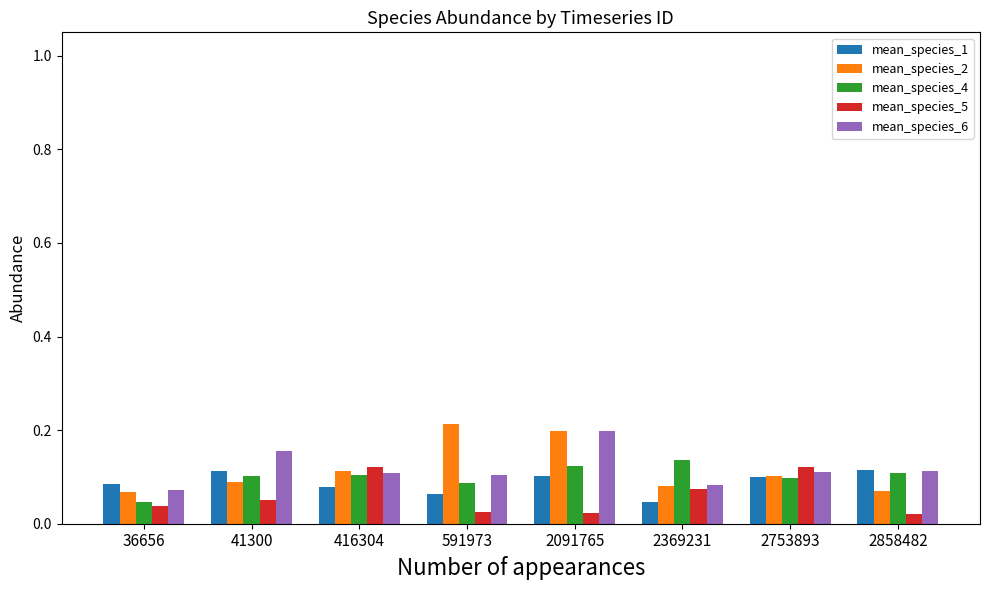

What are all the series names shown in the legend?

mean_species_1, mean_species_2, mean_species_4, mean_species_5, mean_species_6